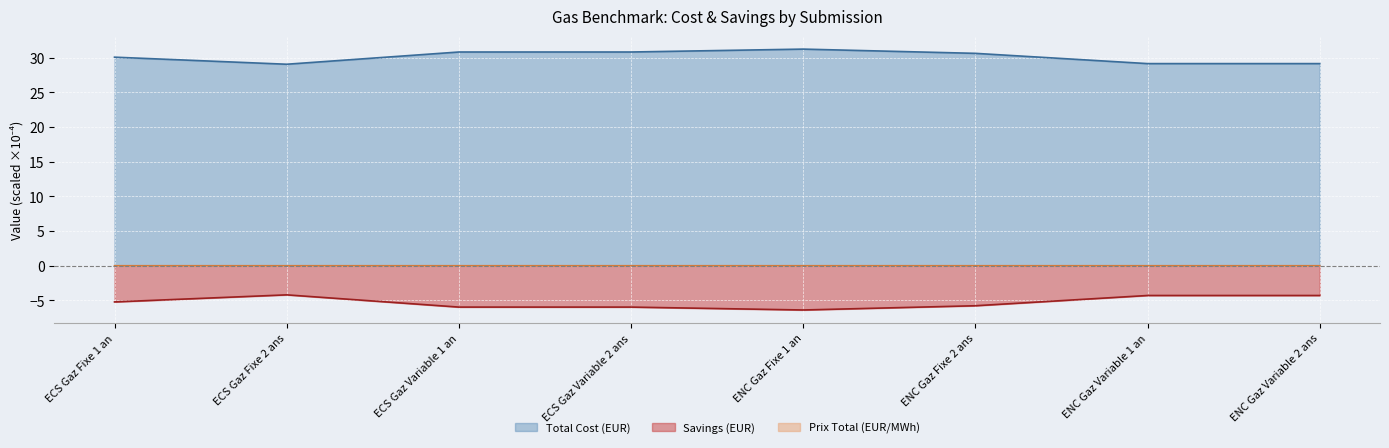

What is the difference between the maximum and minimum values in the Prix Total (EUR/MWh) series?

2.2